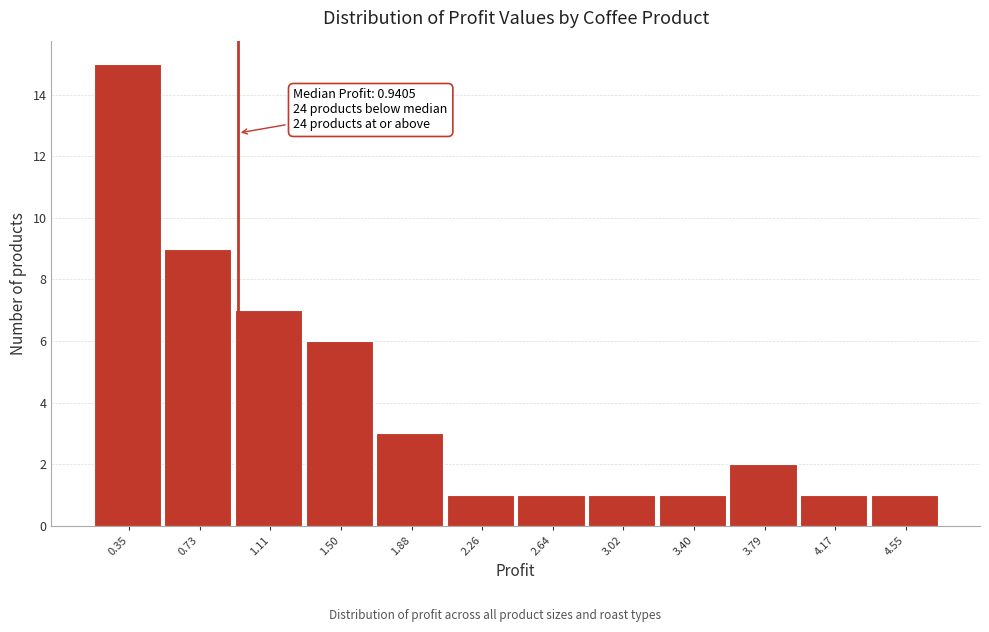

Over which range of the x-axis is the bar tallest?

0.15 to 0.55